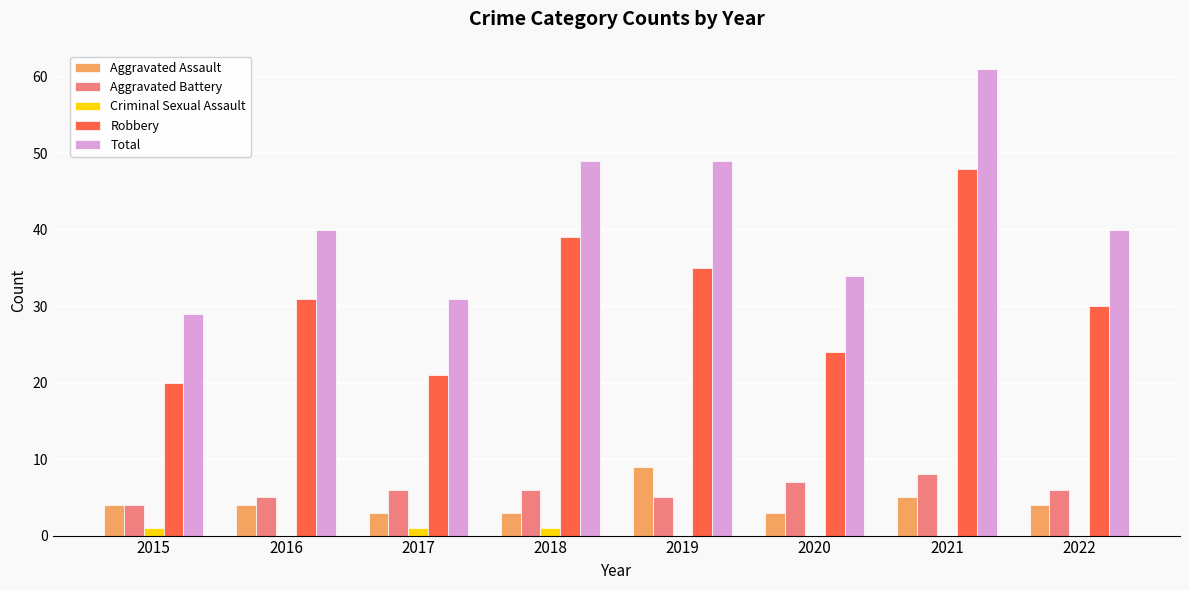

At which category is the sum across all series the highest?

2021